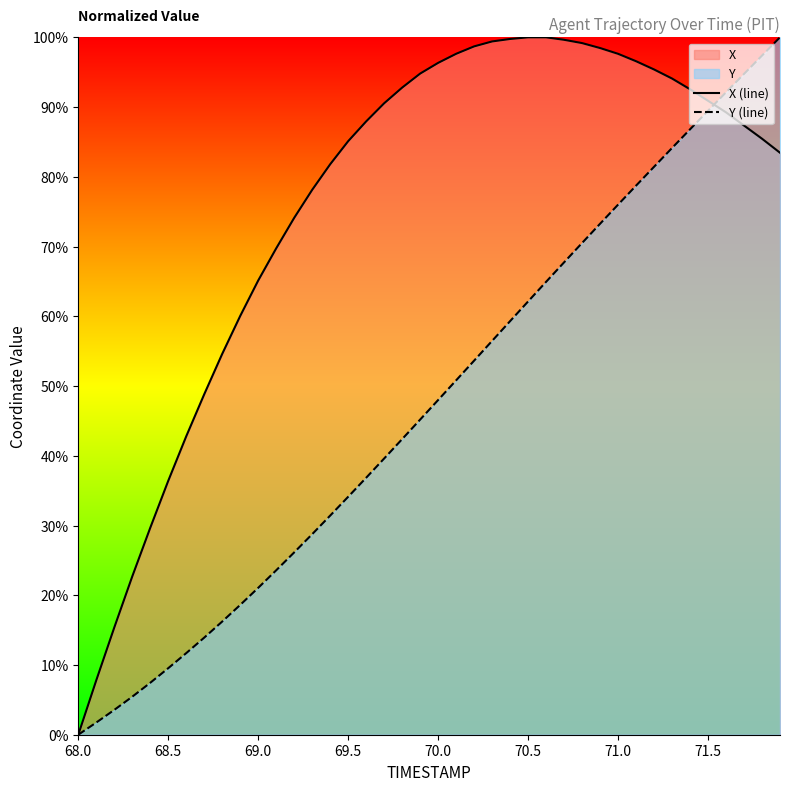

Does the chart display data point markers on the line(s)?

No